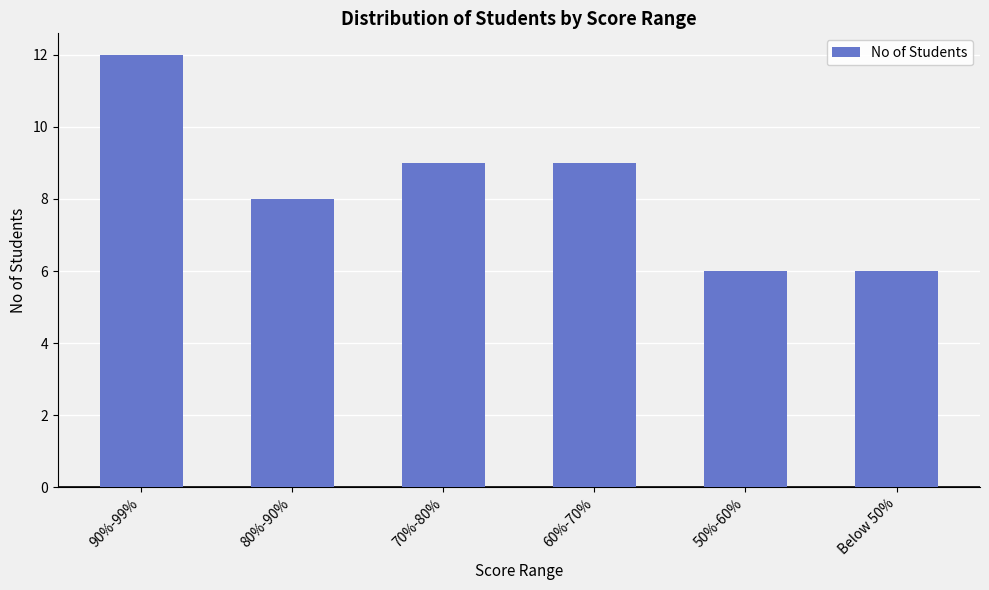

Reading left to right, transcribe all the data shown in this chart.

90%-99%=12	80%-90%=8	70%-80%=9	60%-70%=9	50%-60%=6	Below 50%=6